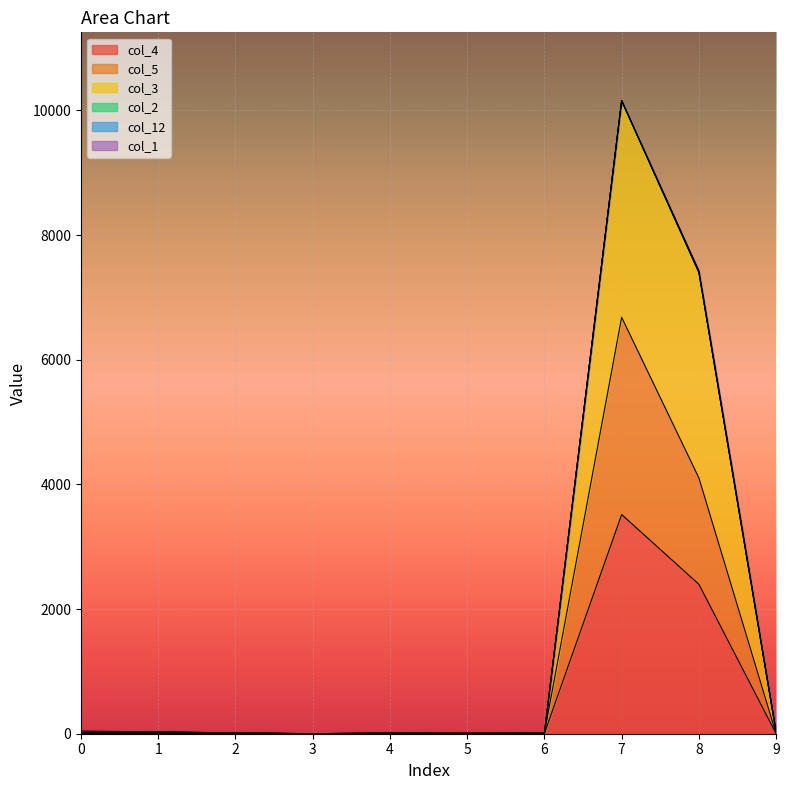

True or false: col_3 and col_4 intersect in this chart.

False